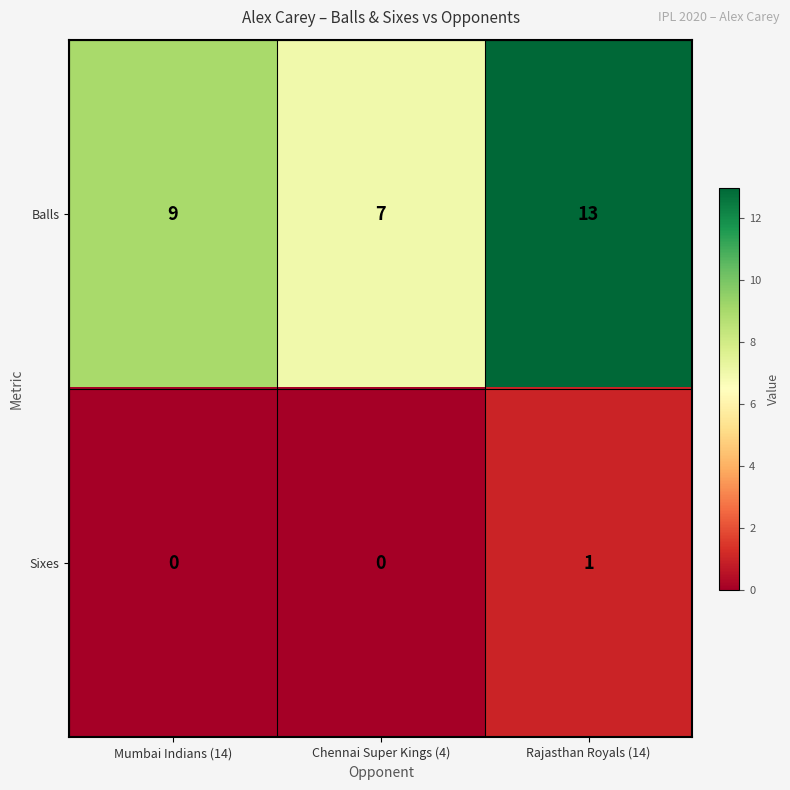

Reading left to right, what are all the values shown in this chart?

Balls: Mumbai Indians (14)=9	Chennai Super Kings (4)=7	Rajasthan Royals (14)=13
Sixes: Mumbai Indians (14)=0	Chennai Super Kings (4)=0	Rajasthan Royals (14)=1